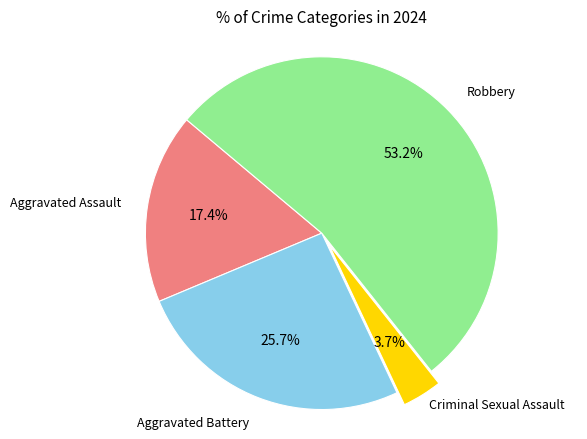

Is there a majority slice in this chart?

Yes